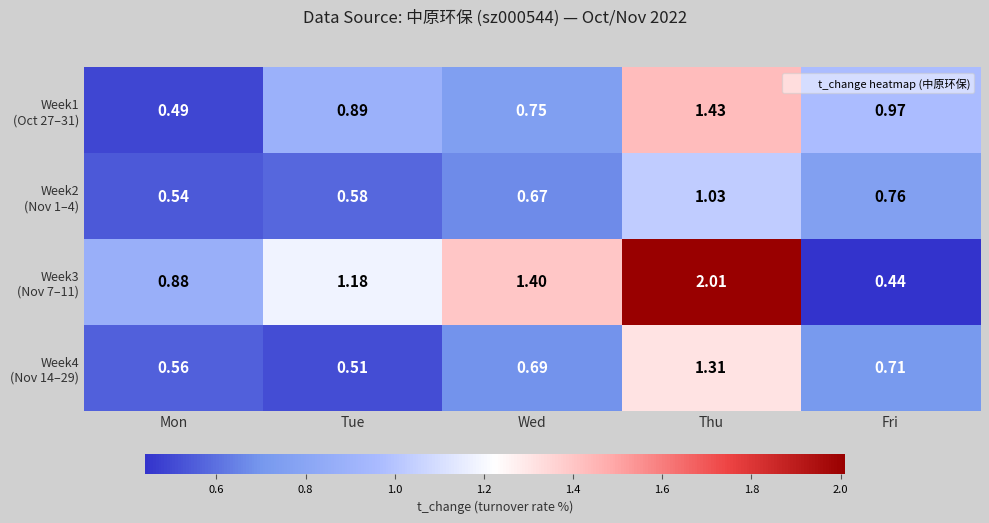

Which label corresponds to the largest value in the chart?

Thu